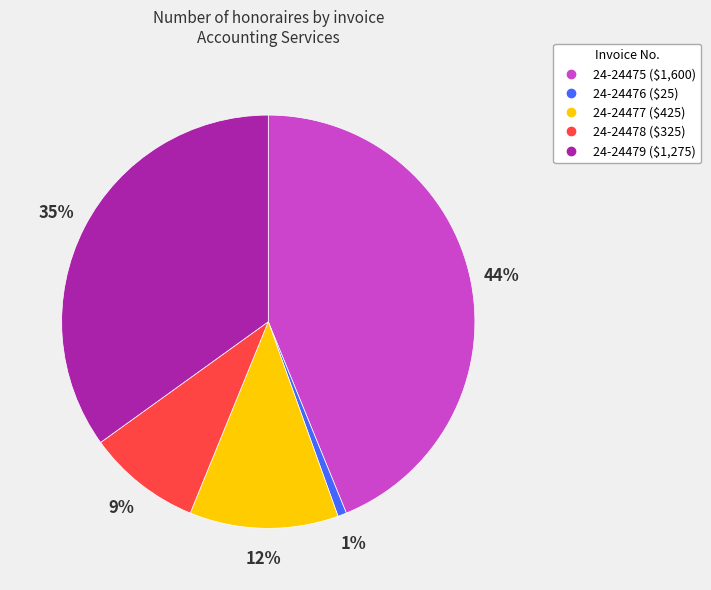

The 24-24476 slice represents 1% of the pie. True or false?

True